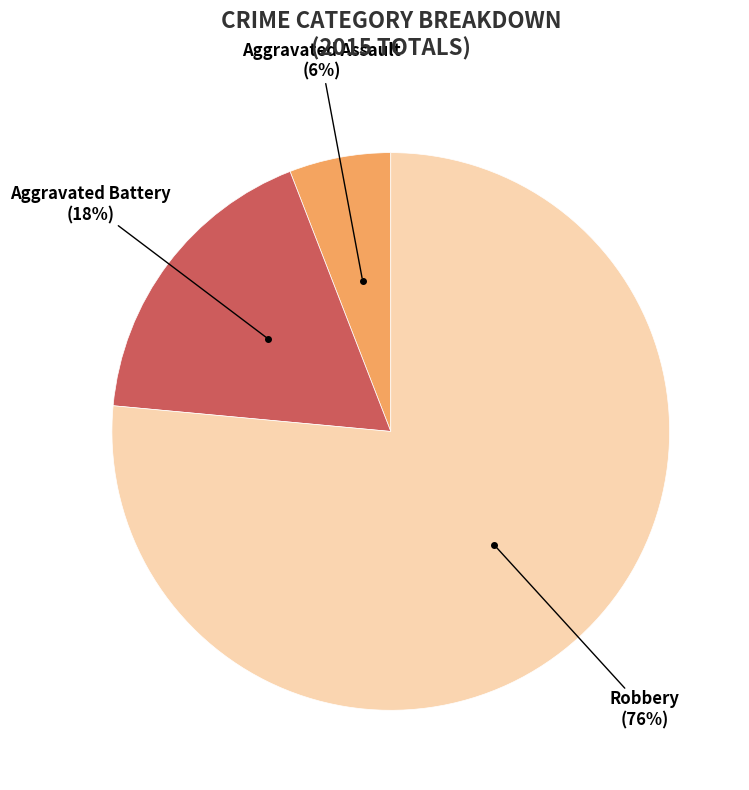

Is there a majority slice in this chart?

Yes